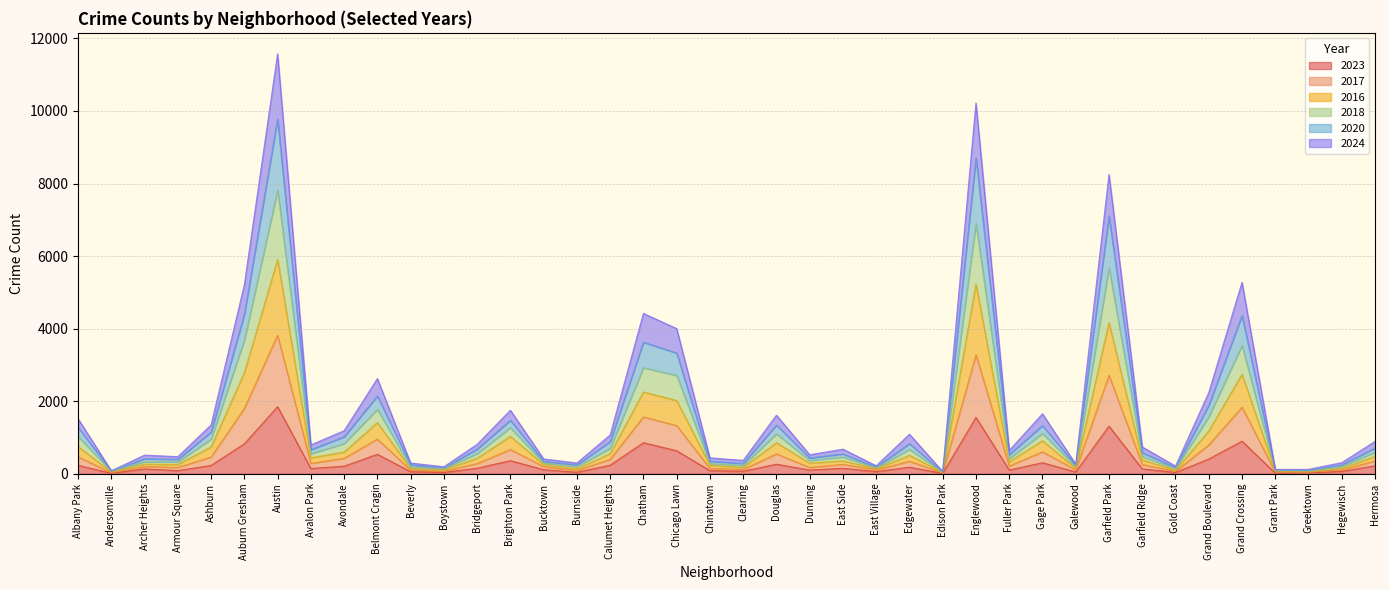

What are all the series names shown in the legend?

2023, 2017, 2016, 2018, 2020, 2024